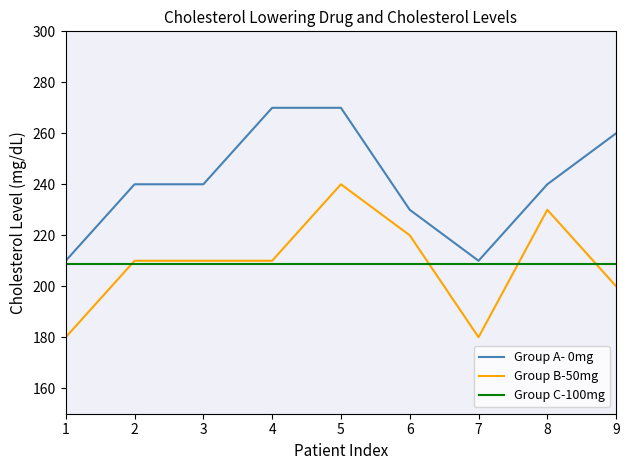

What is the spread (max minus min) of values at 3?

31.1